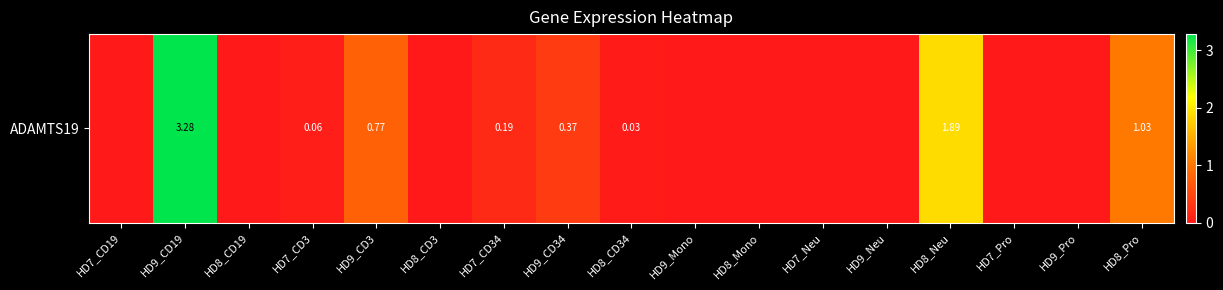

The chart shows a value of 1.1 at HD8_Neu. True or false?

False